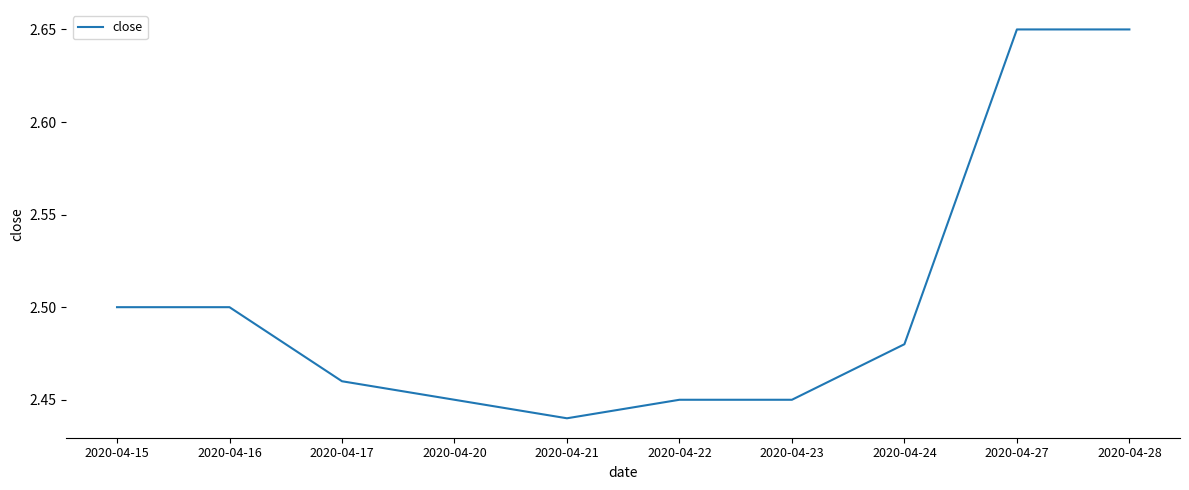

The chart shows a value of 2.5 at 2020-04-22. True or false?

True